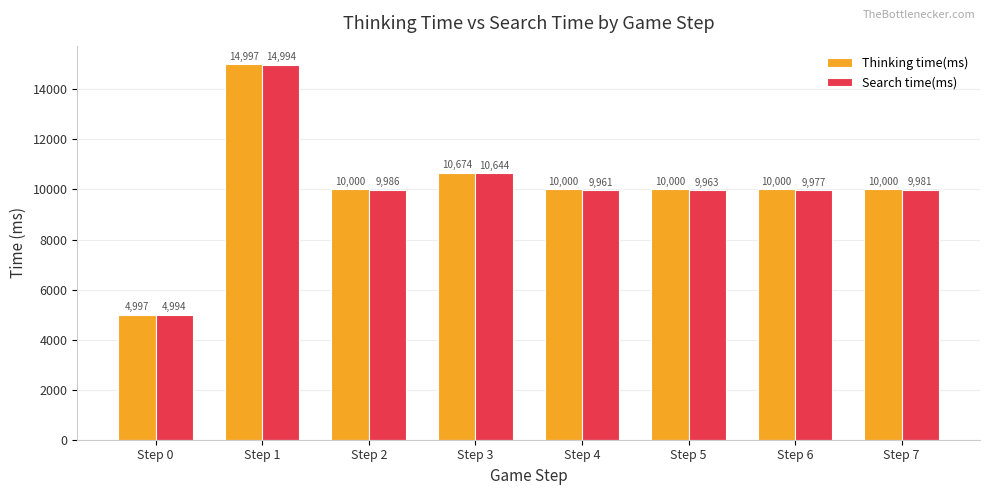

What is the sum of the Thinking time(ms) values at Step 2 and Step 7?

20000